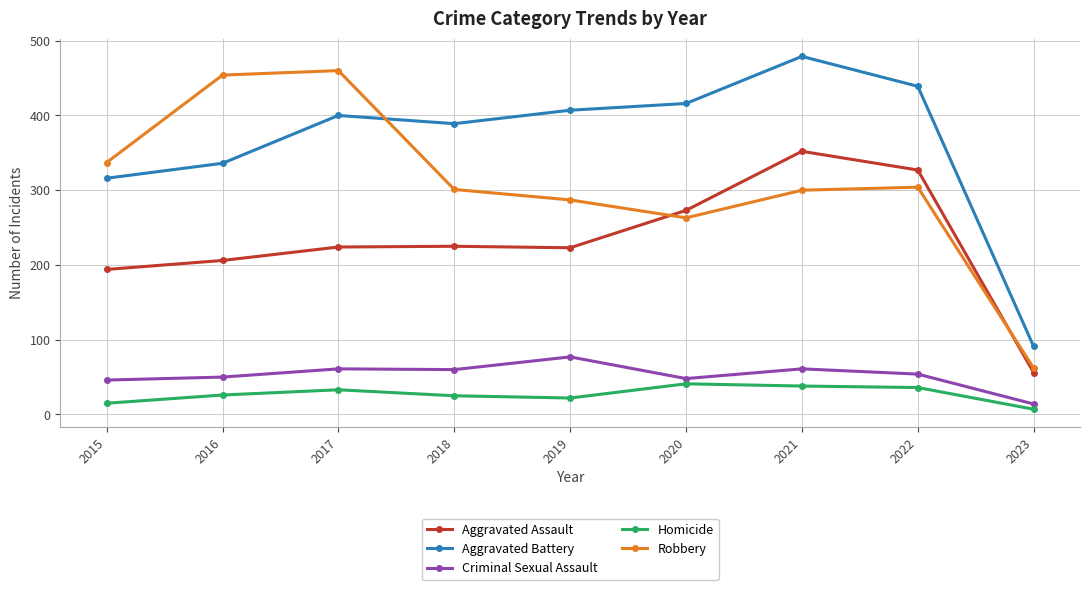

What are all the series names shown in the legend?

Aggravated Assault, Aggravated Battery, Criminal Sexual Assault, Homicide, Robbery